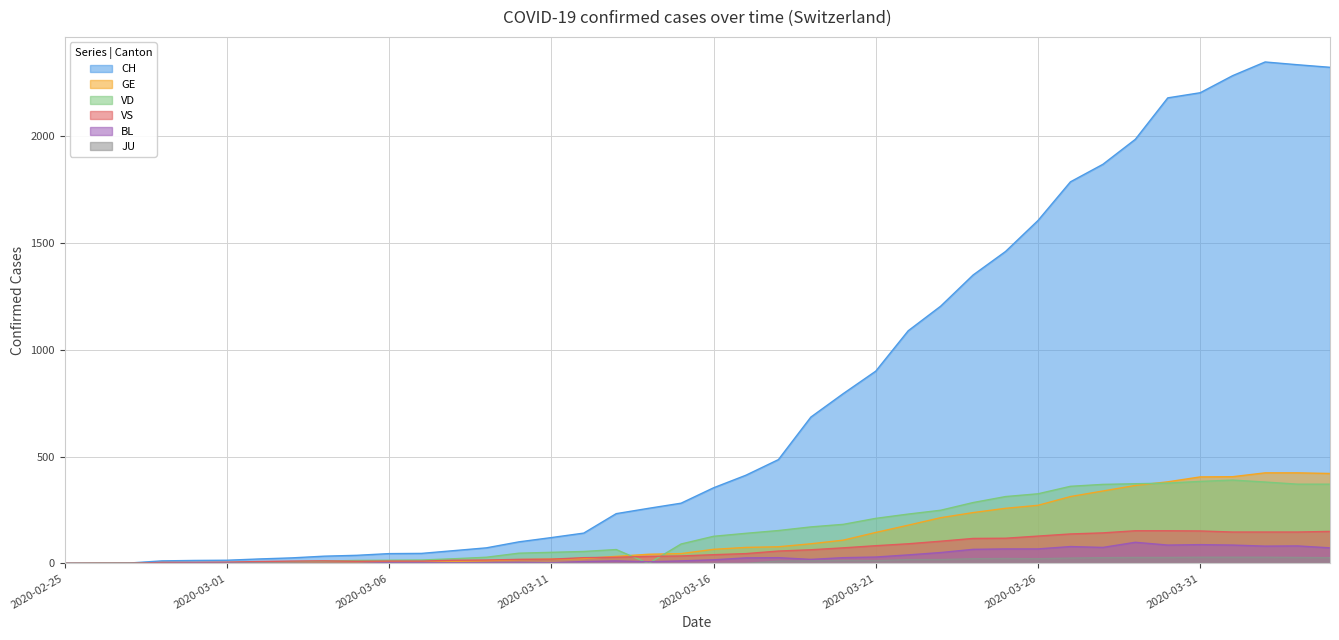

Where is the first local maximum for CH?

2020-04-02